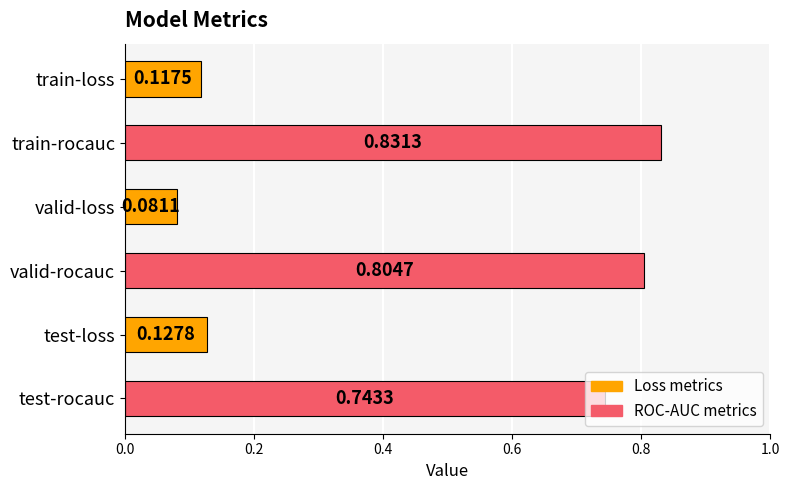

What is the sum of all values?

2.7